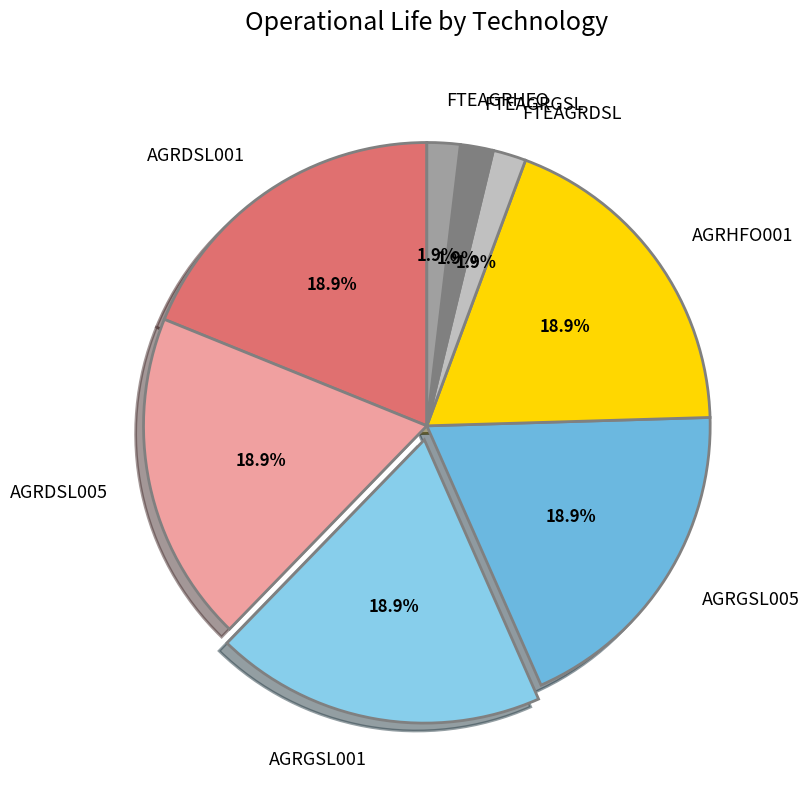

Combined, do AGRGSL005 and AGRHFO001 account for over 50%?

No